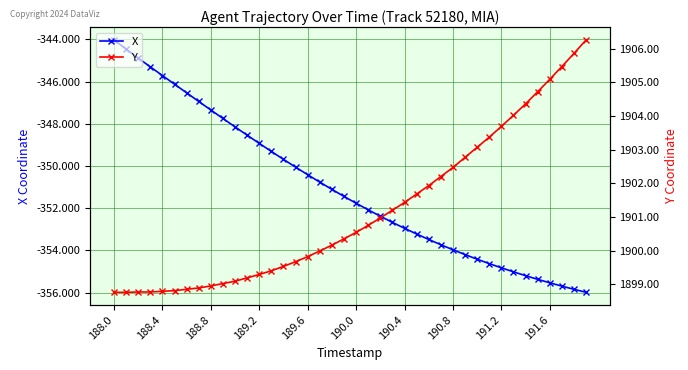

At which label does Y reach its minimum?

188.0